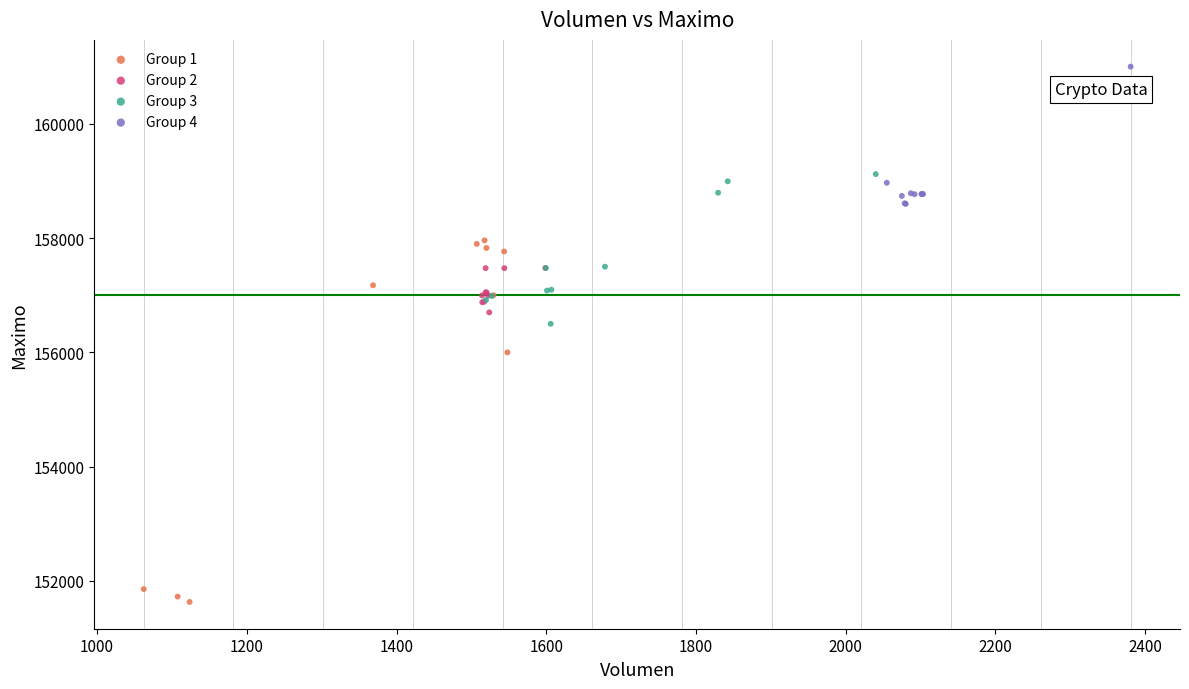

What are all the series names shown in the legend?

Group 1, Group 2, Group 3, Group 4